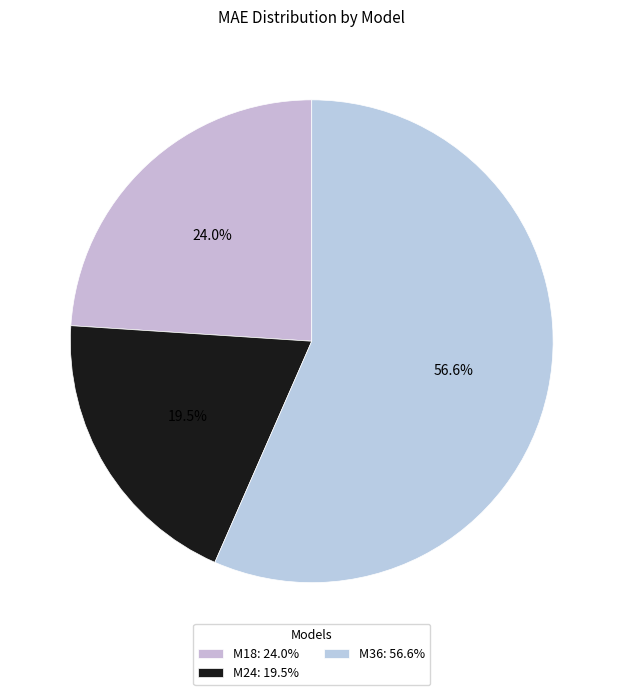

Which category accounts for the majority?

M36